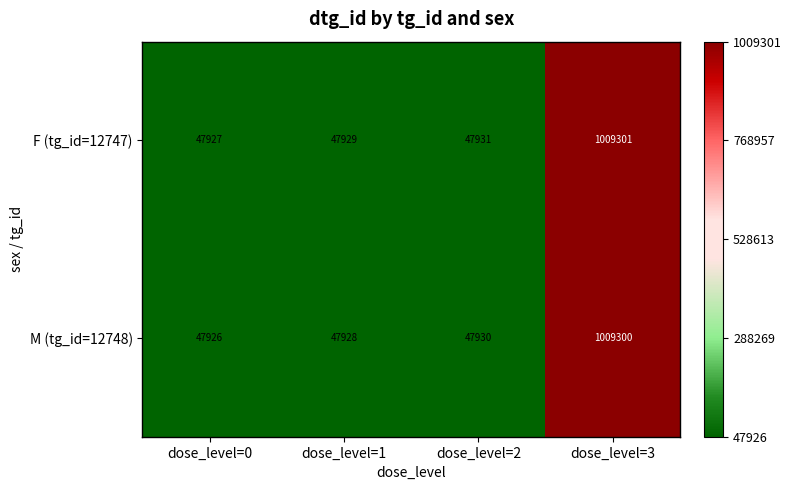

Rank the series by their average value, from lowest to highest.

M (tg_id=12748), F (tg_id=12747)